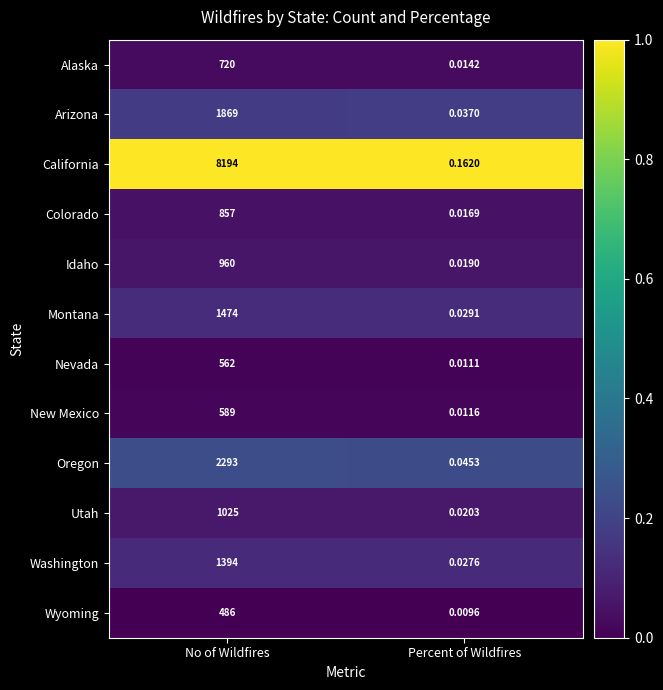

Rank the series at No of Wildfires from lowest to highest value.

Wyoming, Nevada, New Mexico, Alaska, Colorado, Idaho, Utah, Washington, Montana, Arizona, Oregon, California